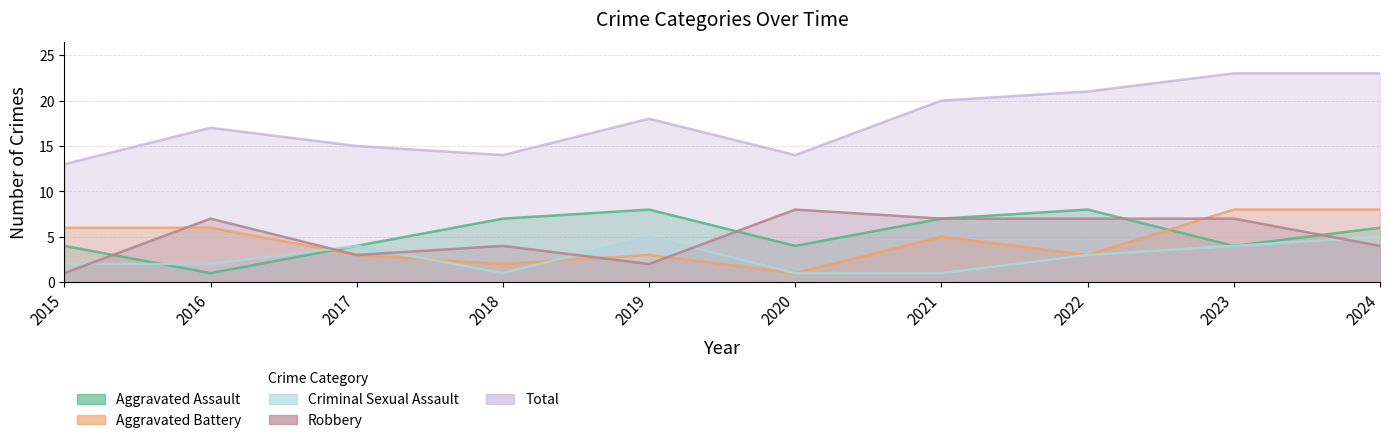

What is the spread (max minus min) of values at 2018?

13